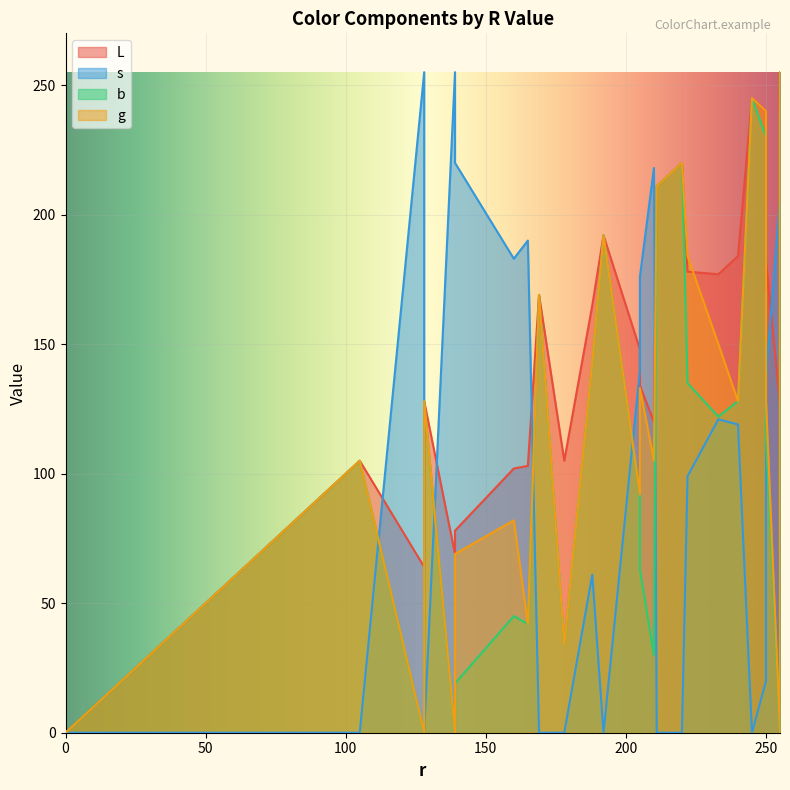

What is the difference between the g values at 211 and 0?

211